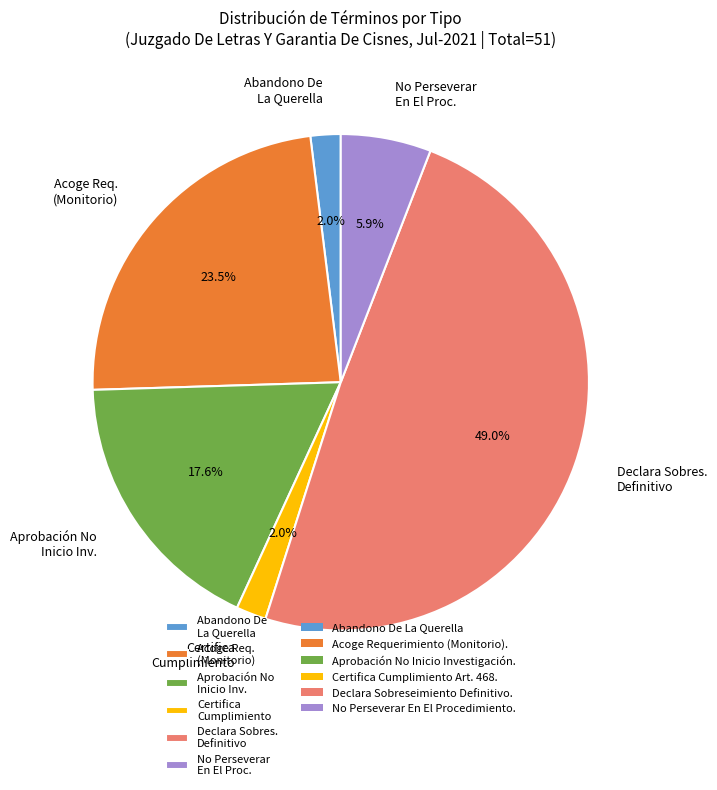

To the nearest percent, what percentage of the pie is Abandono De La Querella?

2%